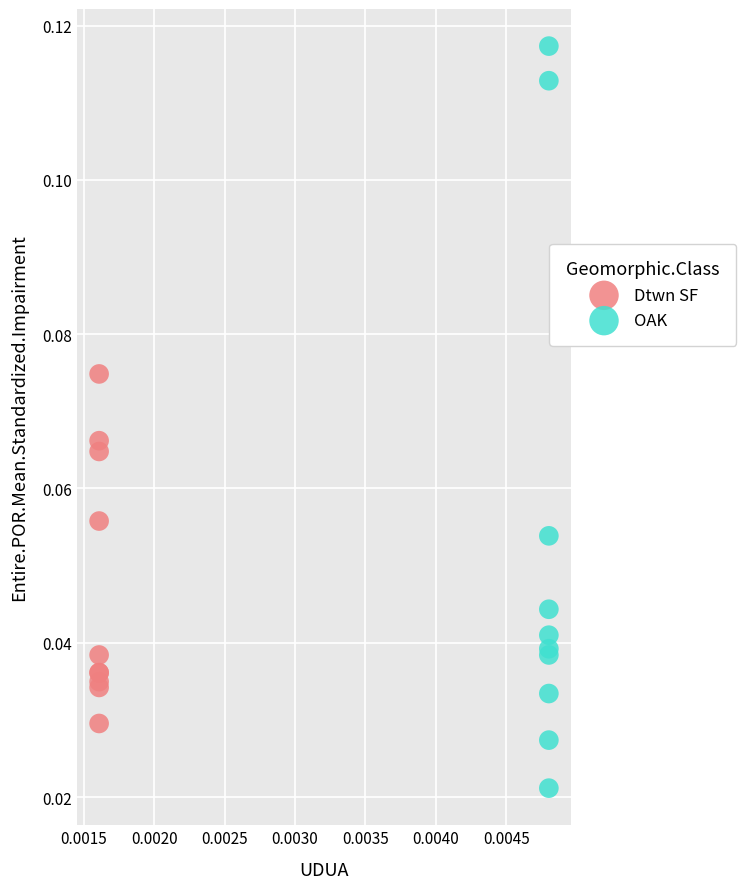

Which series reaches the minimum Y coordinate?

OAK